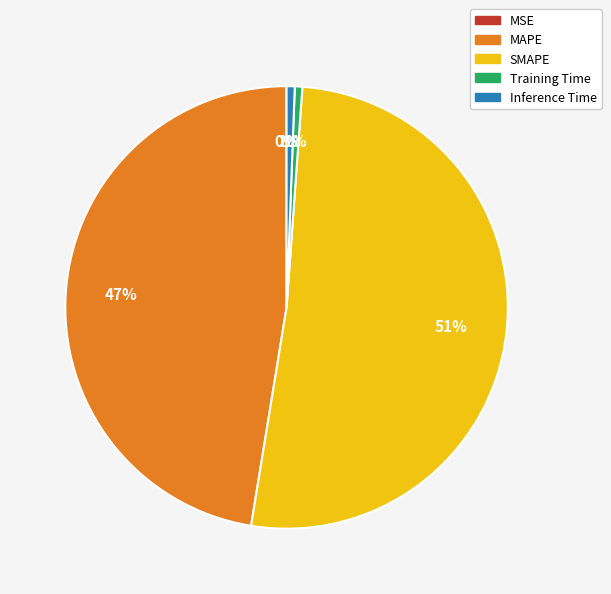

Which category accounts for the majority?

SMAPE